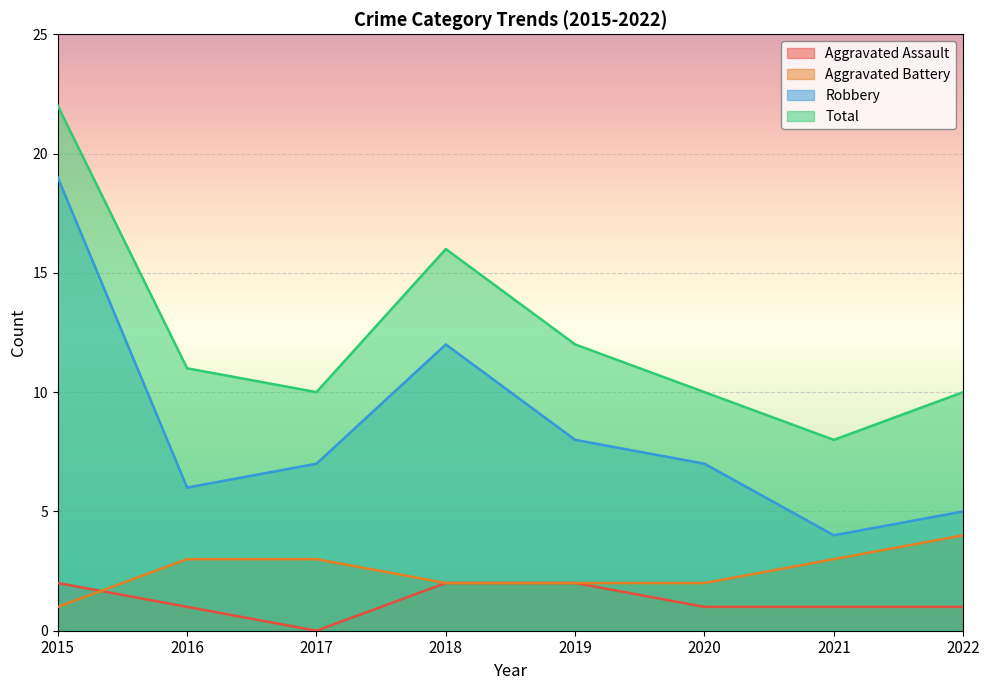

True or false: Robbery and Aggravated Assault intersect in this chart.

False